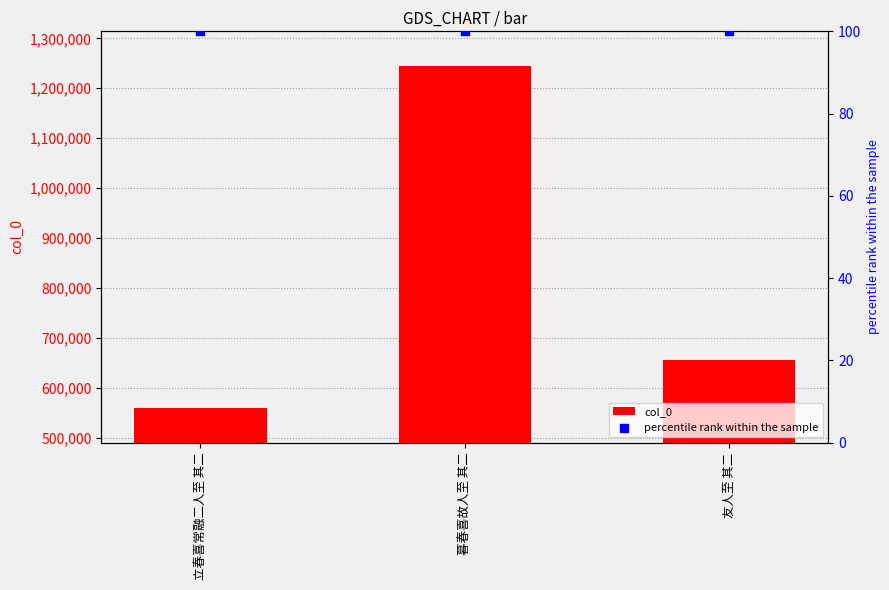

Which series has the widest spread of Y values?

col_0